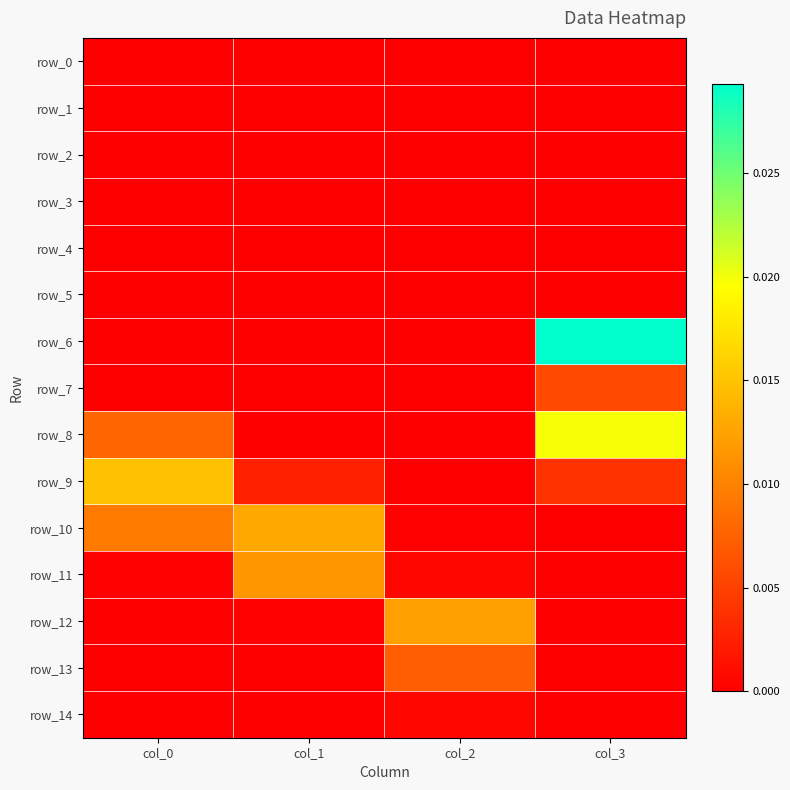

How many data points does each series have?

4